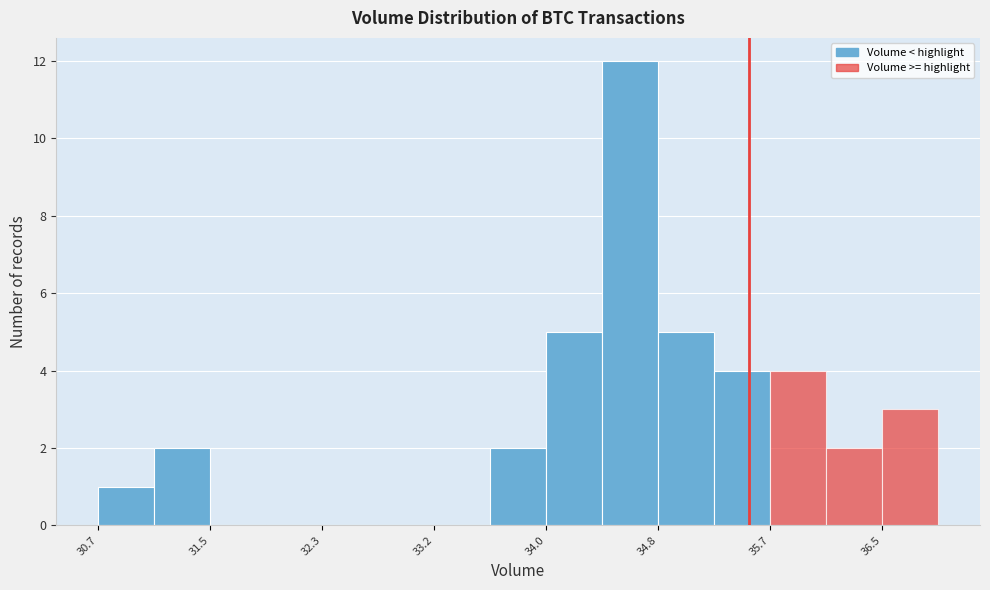

How tall is the bar that spans 30.7 to 31.1 on the x-axis? Neither the bar edges nor the heights are printed on the chart, so give them approximately, as read against the axes.

1